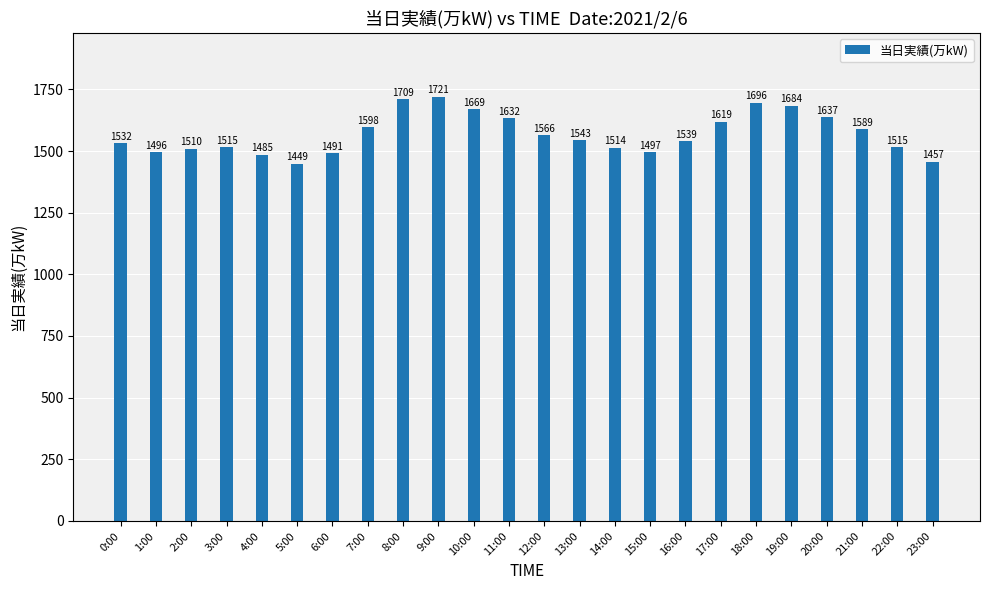

What is the minimum value shown in the chart?

1449